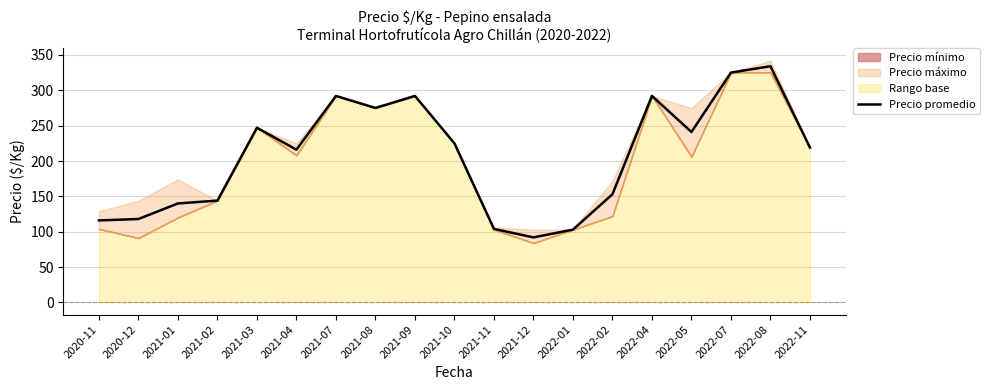

True or false: there are more than 1 points higher than both neighbors.

True